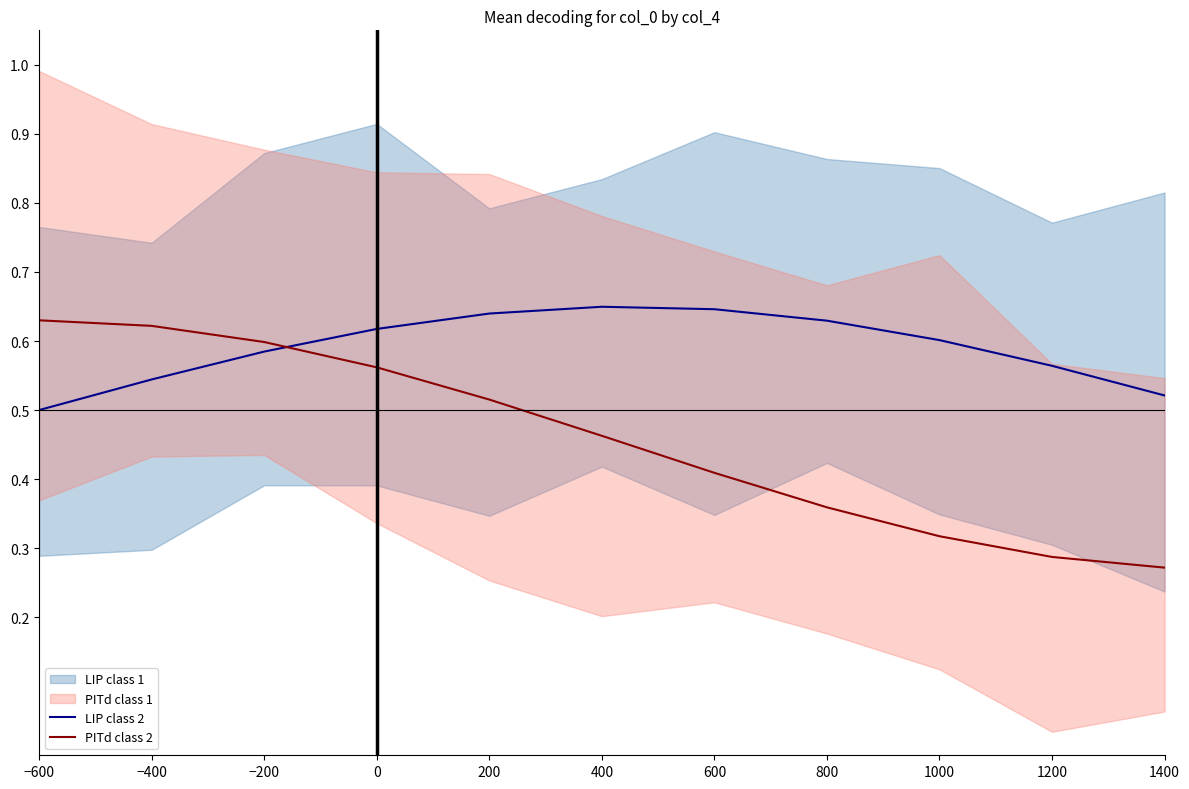

Is the value of LIP class 2 at 400 greater than the value of PITd class 2 at 800?

Yes